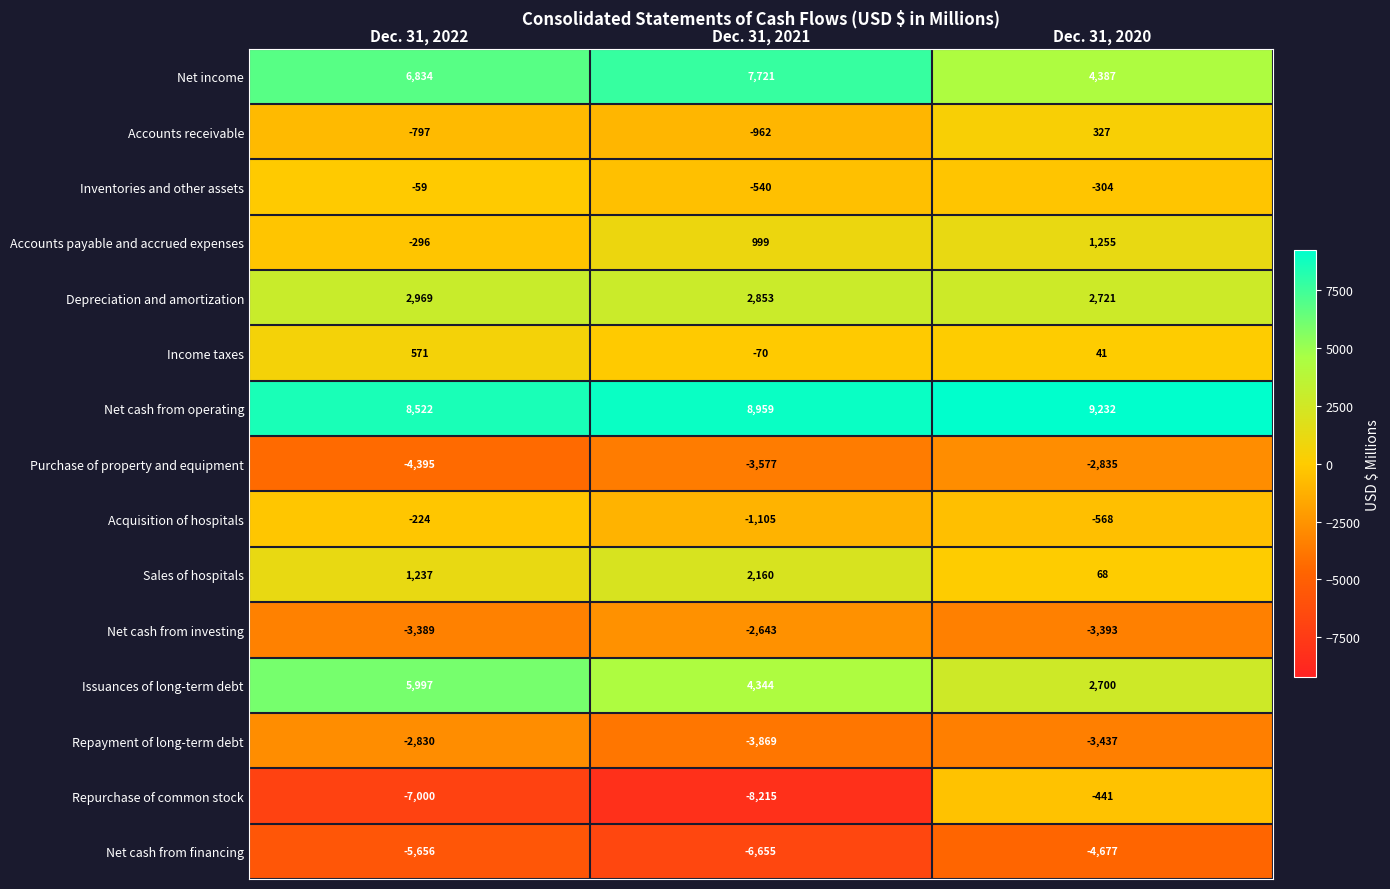

What is the sum of all Accounts receivable values?

-1432